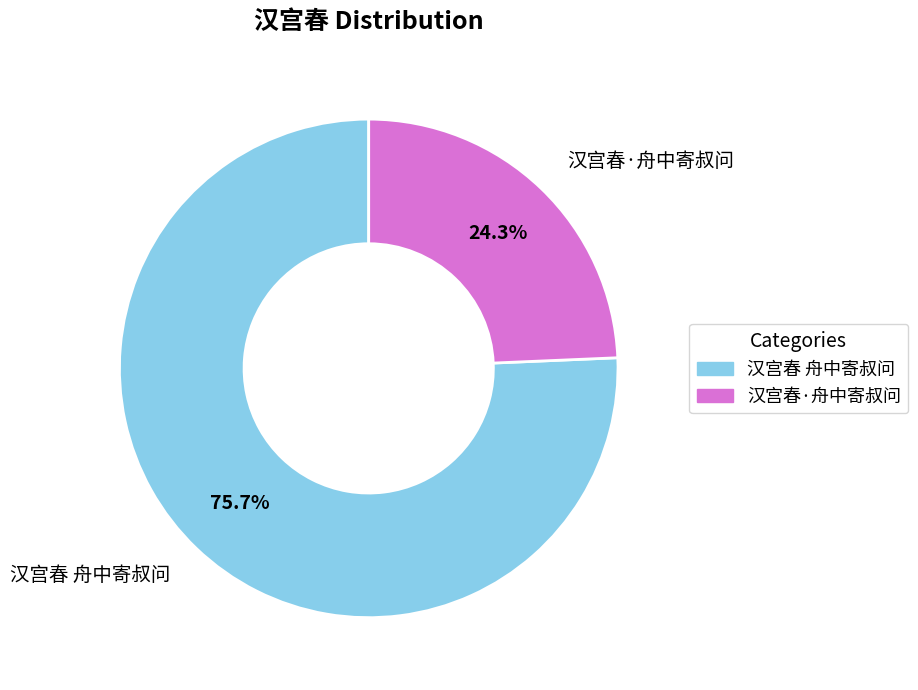

The 汉宫春·舟中寄叔问 slice represents 11% of the pie. True or false?

False